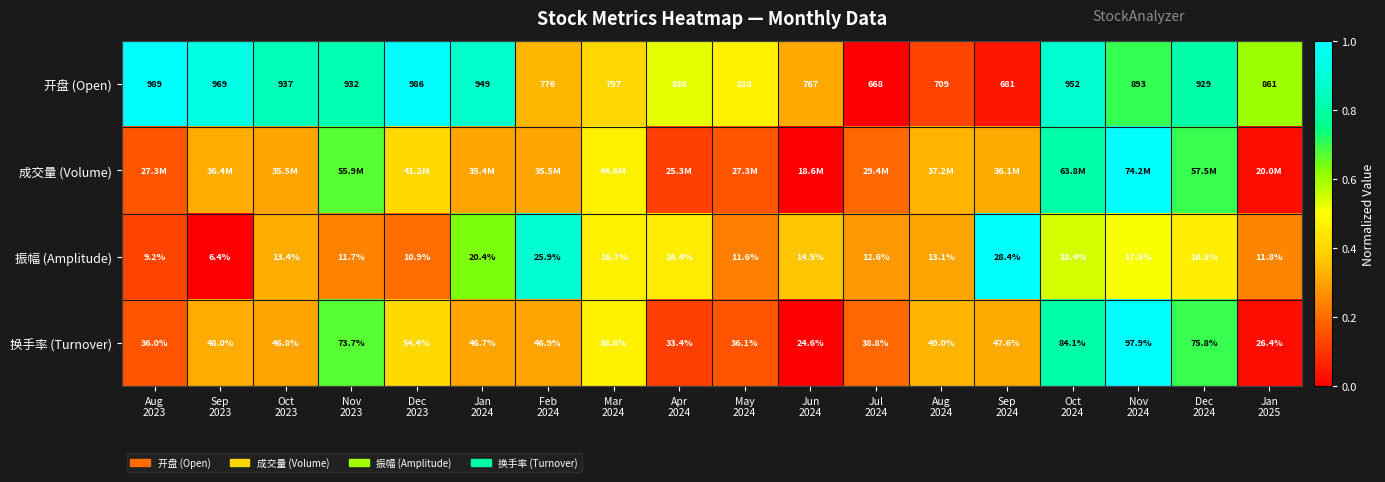

The 成交量 (Volume) series shows 0.3 at Feb 2024. True or false?

True